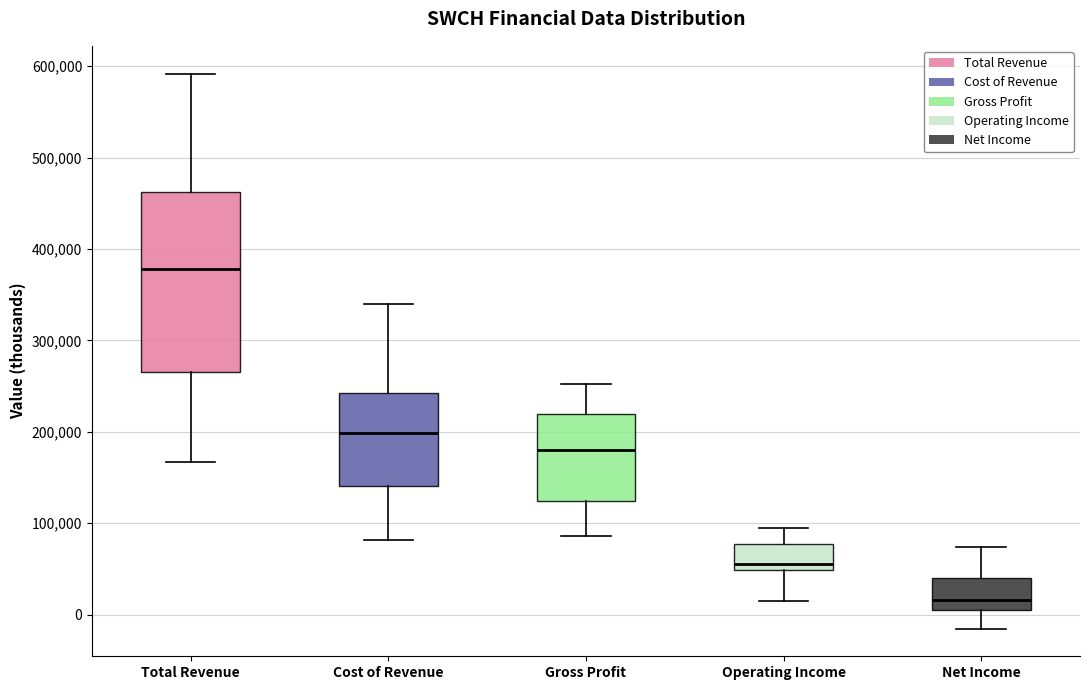

Reading left to right, transcribe this box plot: for each box, give where its median line is, the range the box spans, and where its two whiskers end, as read against the y-axis. The values are not printed on the chart, so give them approximately, as read against the axis.

Total Revenue: median 380000, box 270000 to 460000, whiskers 170000 to 590000
Cost of Revenue: median 200000, box 140000 to 240000, whiskers 80000 to 340000
Gross Profit: median 180000, box 120000 to 220000, whiskers 90000 to 250000
Operating Income: median 60000, box 50000 to 80000, whiskers 20000 to 100000
Net Income: median 20000, box 10000 to 40000, whiskers -20000 to 70000